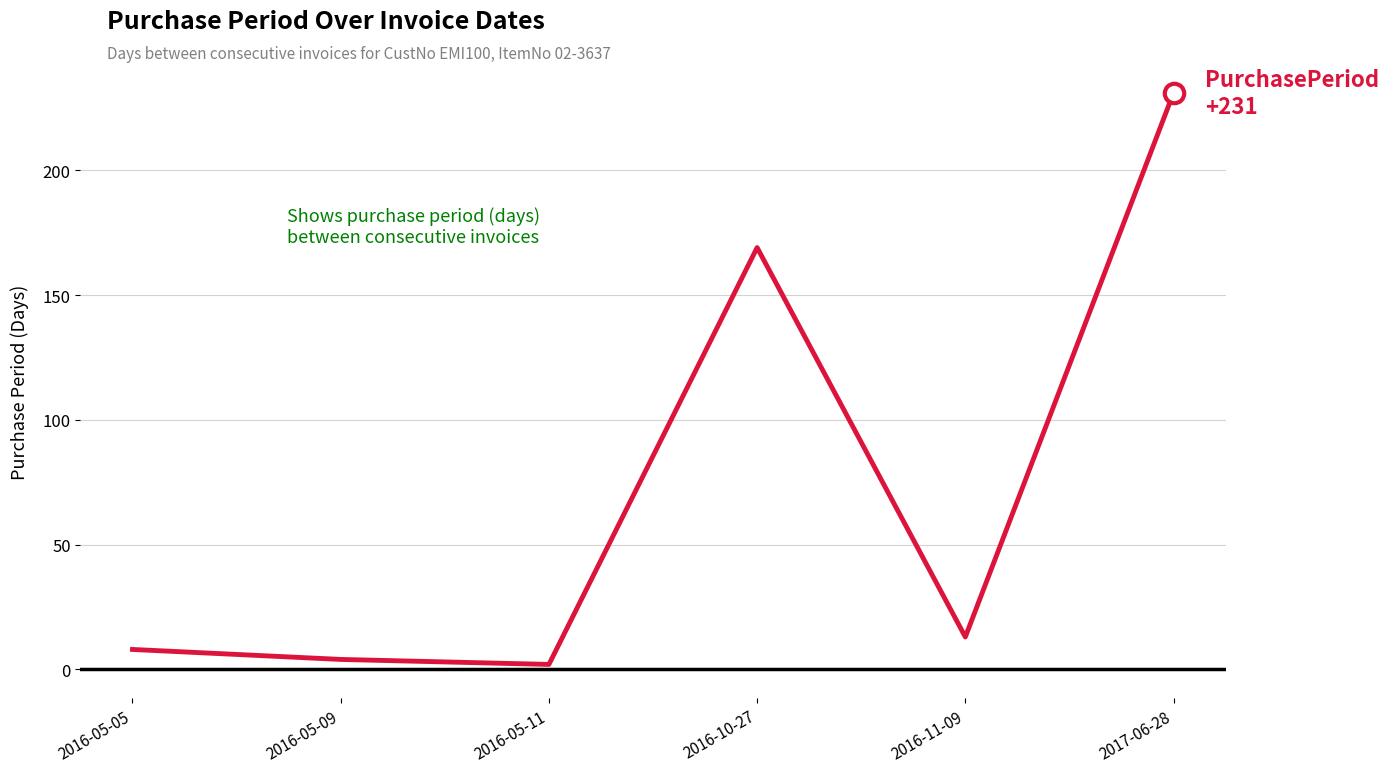

What is the difference between the maximum and minimum values?

229